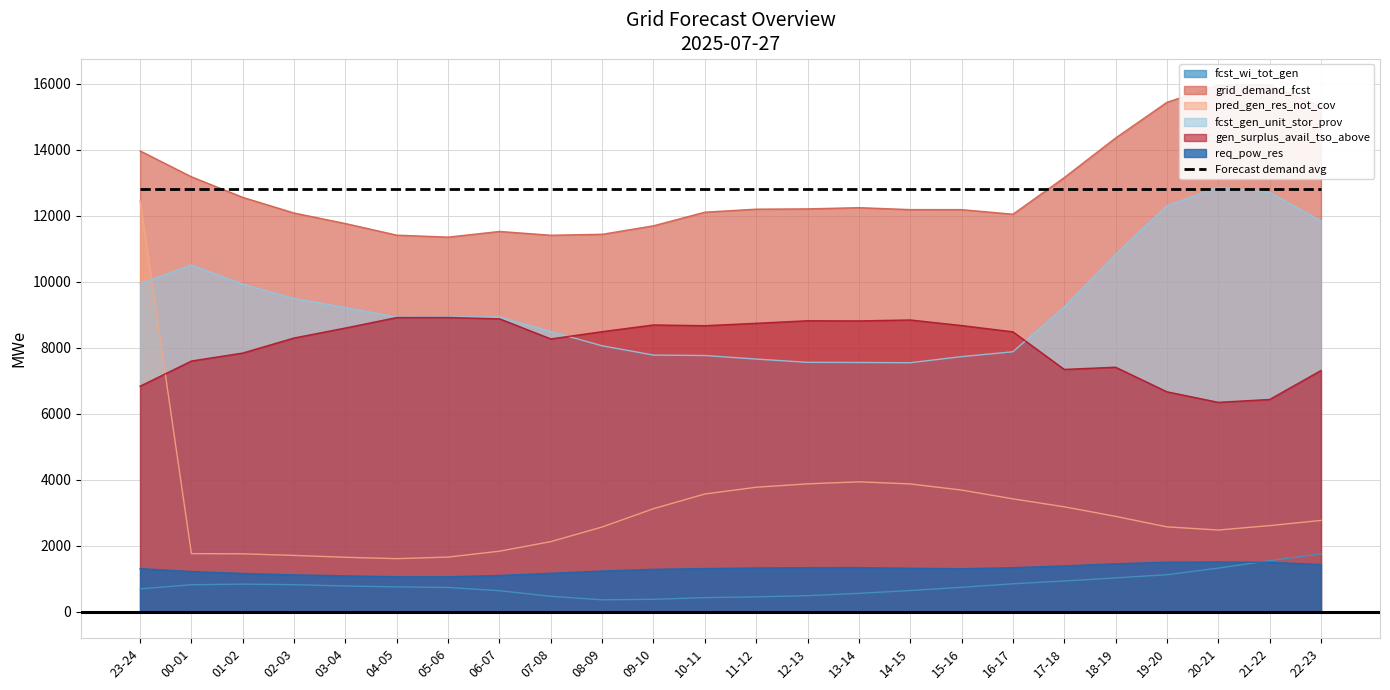

What is the minimum value for grid_demand_fcst?

11355